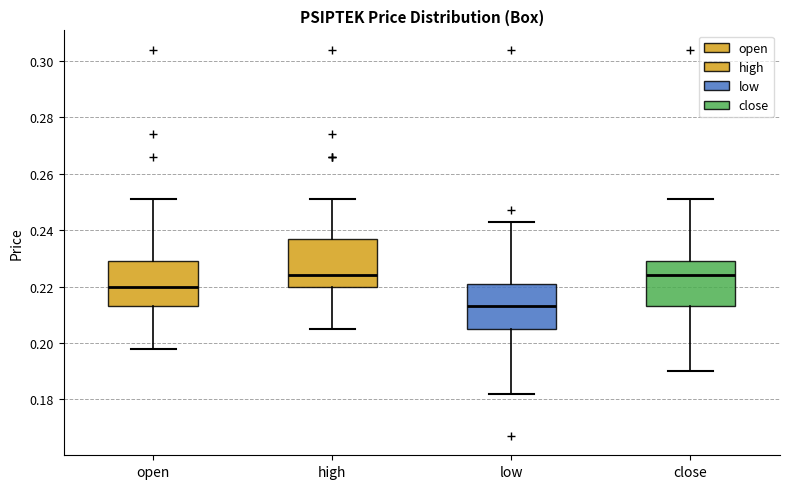

Which box's median line is the lowest?

low